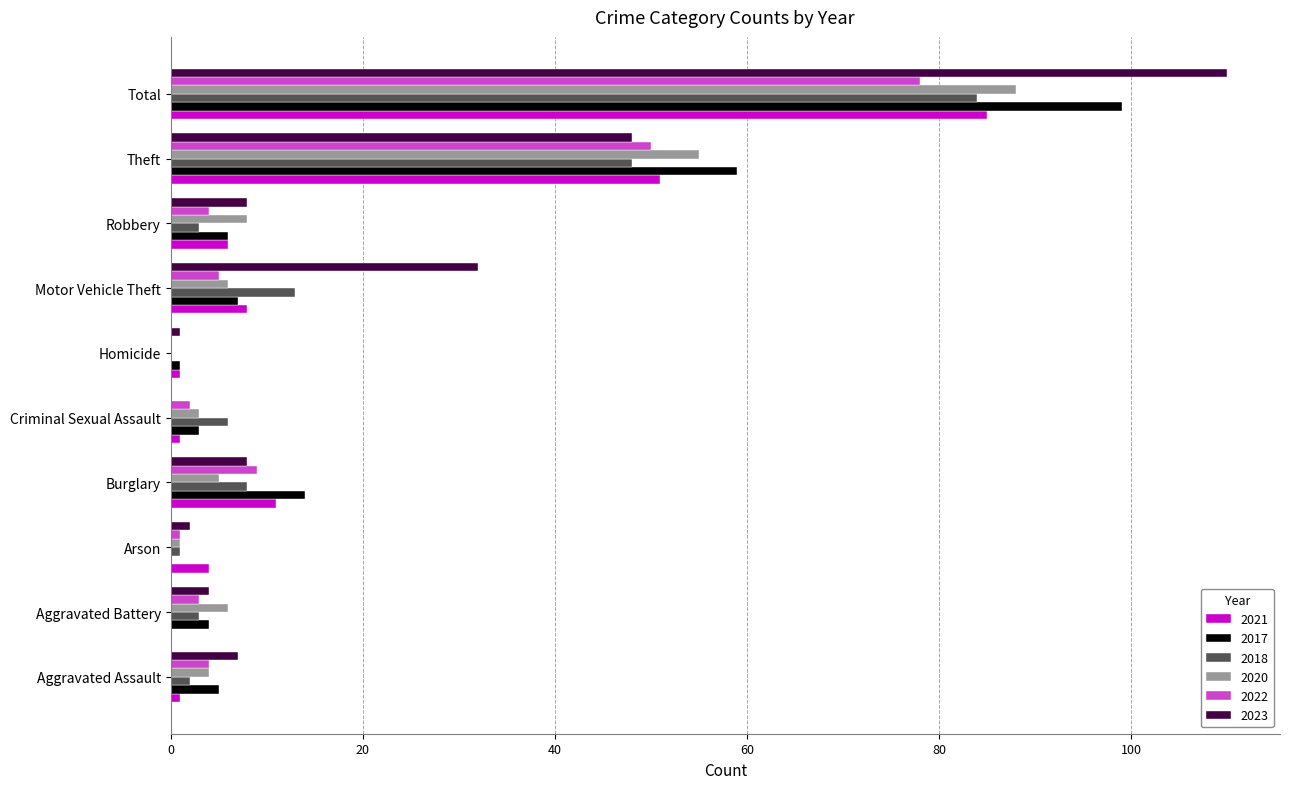

The 2023 series shows 66 at Theft. True or false?

False